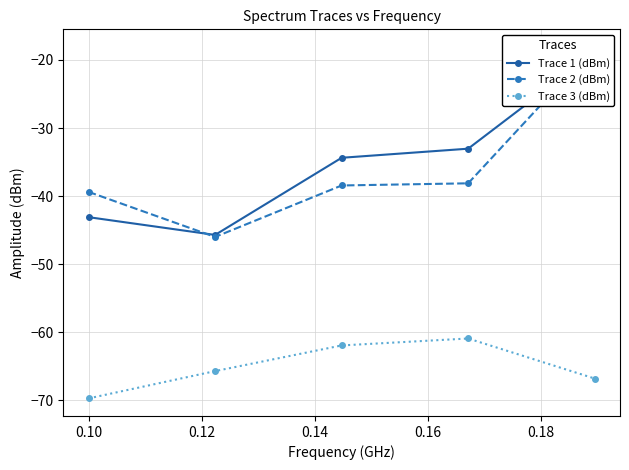

What is the value of the Trace 1 (dBm) point at the 2nd from the left?

-45.7